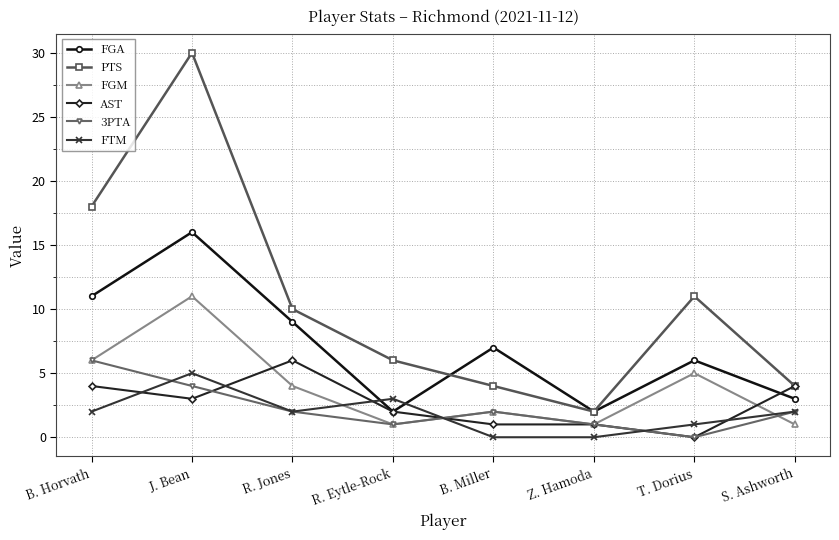

Which series has the largest range (max minus min)?

PTS